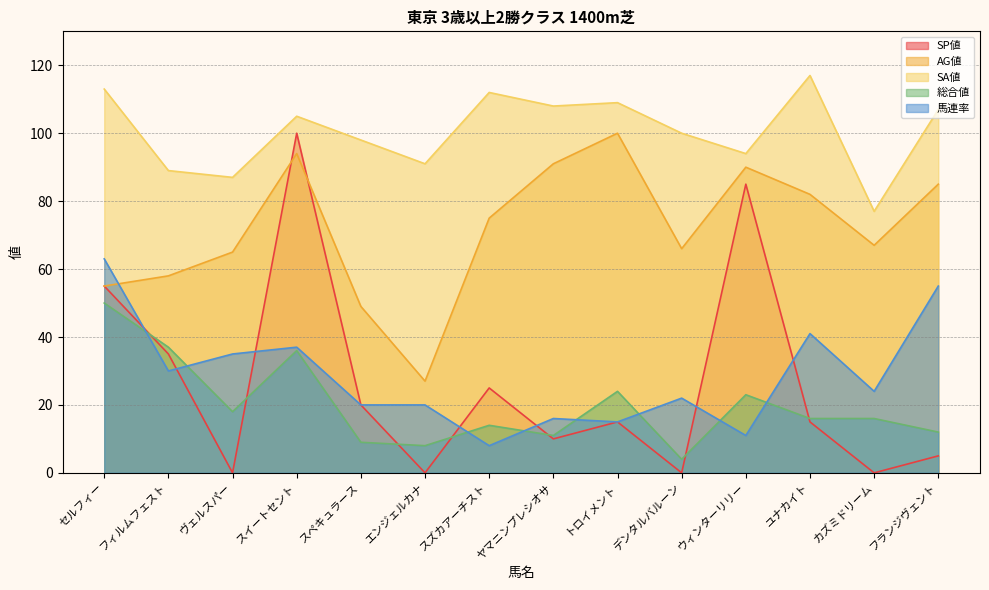

Reading left to right, what are all the values shown in this chart?

SP値: 55	35	0	100	20	0	25	10	15	0	85	15	0	5
AG値: 55	58	65	94	49	27	75	91	100	66	90	82	67	85
SA値: 113	89	87	105	98	91	112	108	109	100	94	117	77	107
総合値: 50	37	18	36	9	8	14	11	24	4	23	16	16	12
馬連率: 63	30	35	37	20	20	8	16	15	22	11	41	24	55